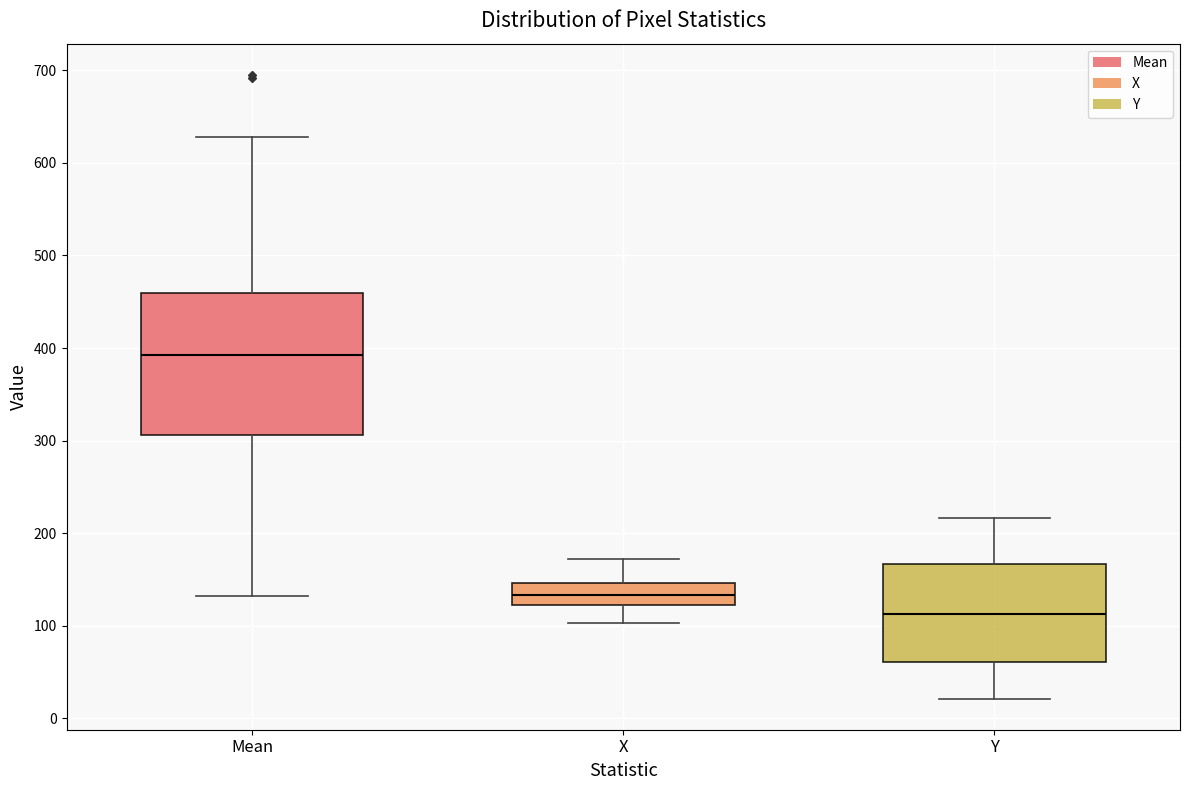

Where is the lower edge of the box for Mean on the y-axis? The values are not printed on the chart, so give them approximately, as read against the axis.

310